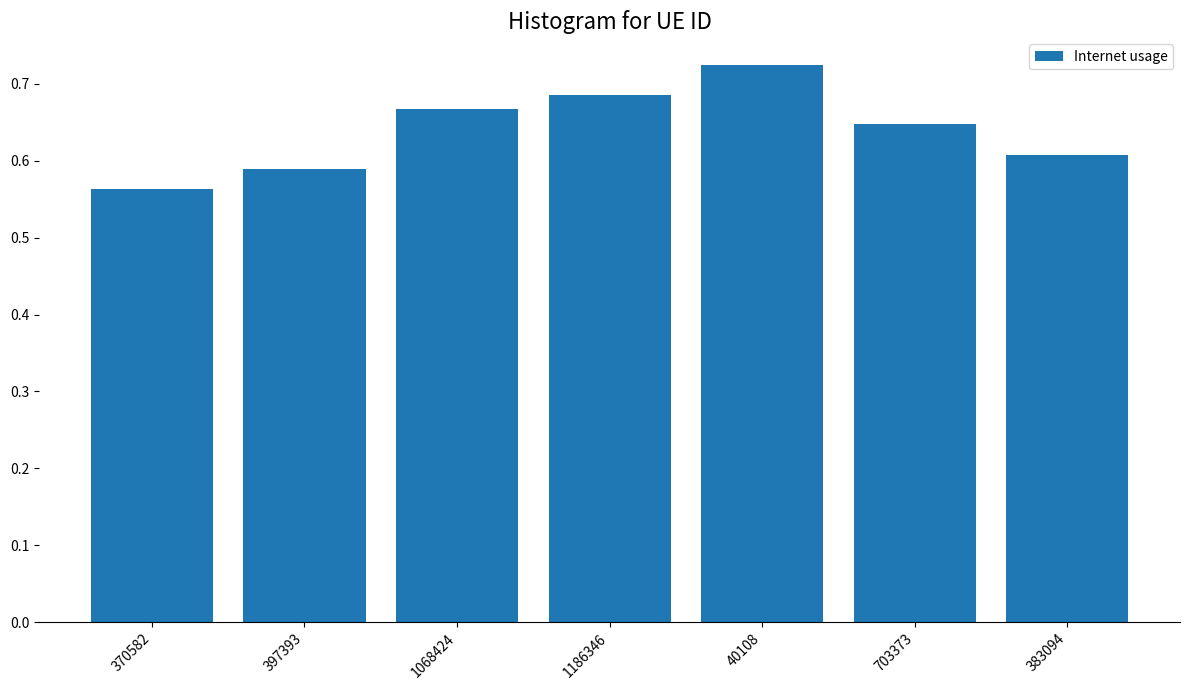

What is the change in value from 397393 to 1186346?

+0.1